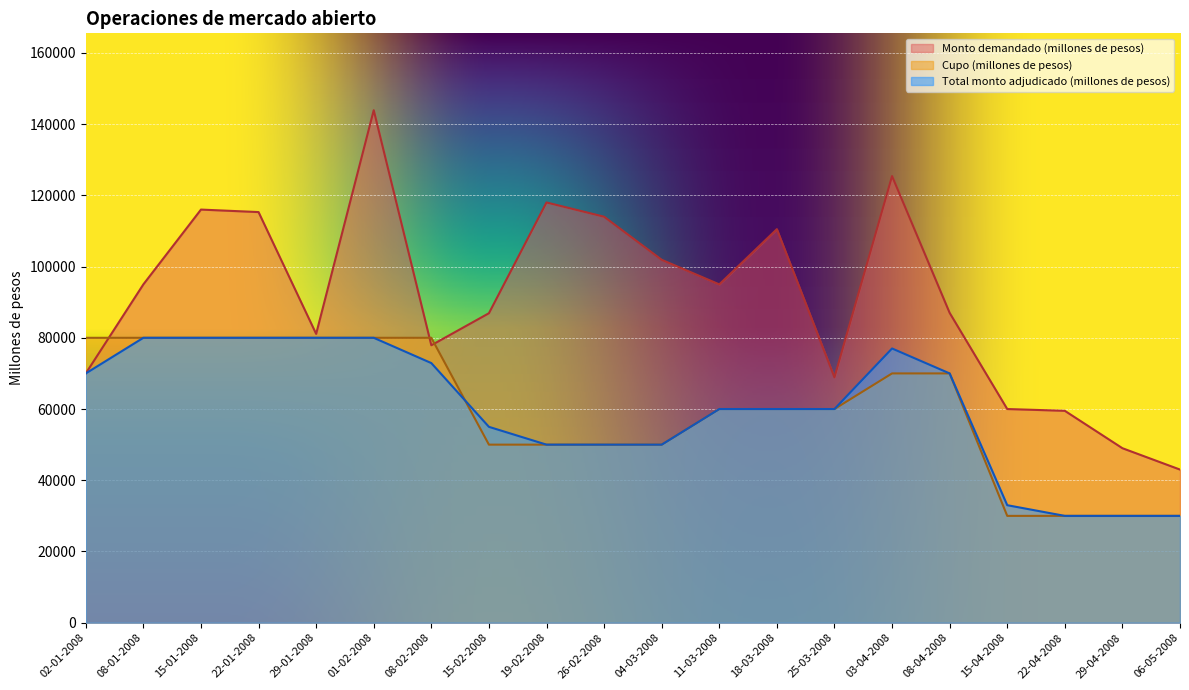

Reading right to left, what are all the values shown in this chart?

Cupo (millones de pesos): 30000	30000	30000	30000	70000	70000	60000	60000	60000	50000	50000	50000	50000	80000	80000	80000	80000	80000	80000	80000
Monto demandado (millones de pesos): 43000	49000	59500	60000	87000	125400	68900	110500	95000	101900	114000	118000	86900	77900	143900	81100	115300	116000	95000	70000
Total monto adjudicado (millones de pesos): 30000	30000	30000	33000	70000	77000	60000	60000	60000	50000	50000	50000	55000	72900	80000	80000	80000	80000	80000	70000